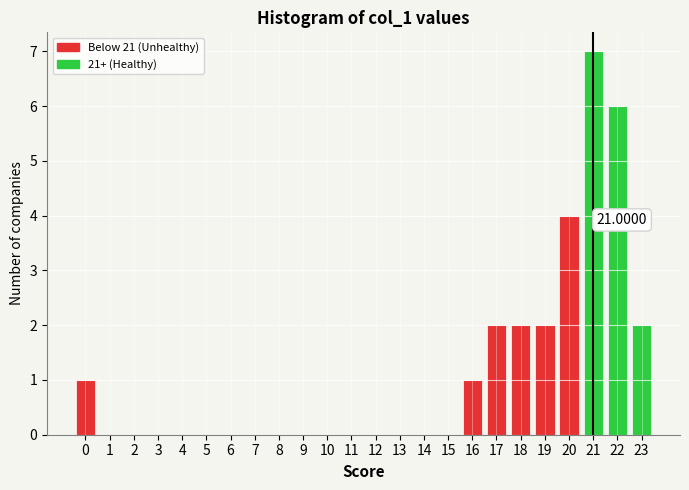

Which range on the x-axis has the tallest bar?

20.5 to 21.5